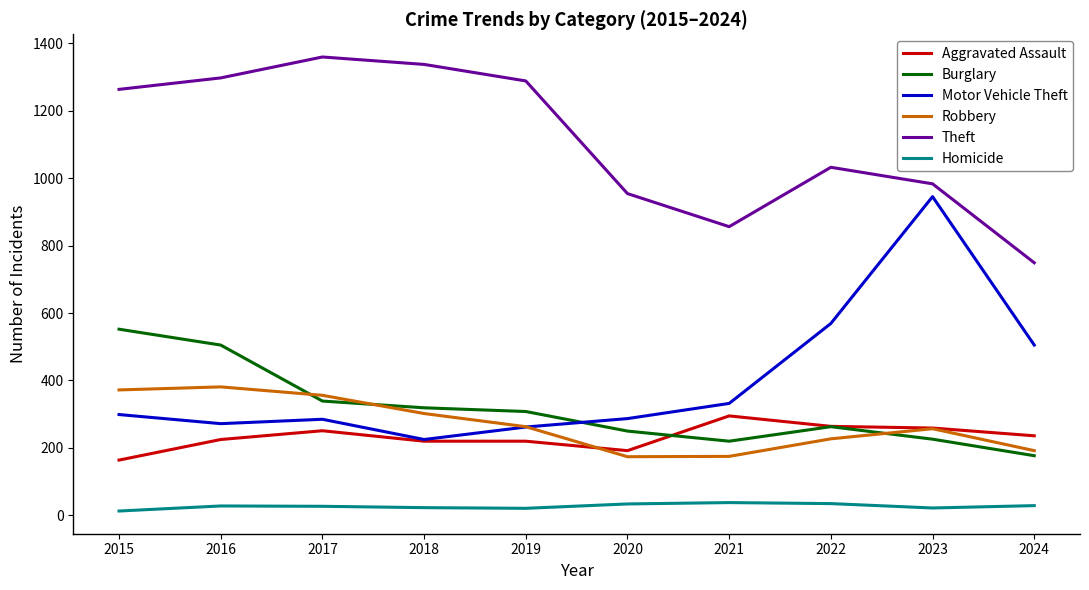

True or false: Aggravated Assault and Homicide cross at least once.

False